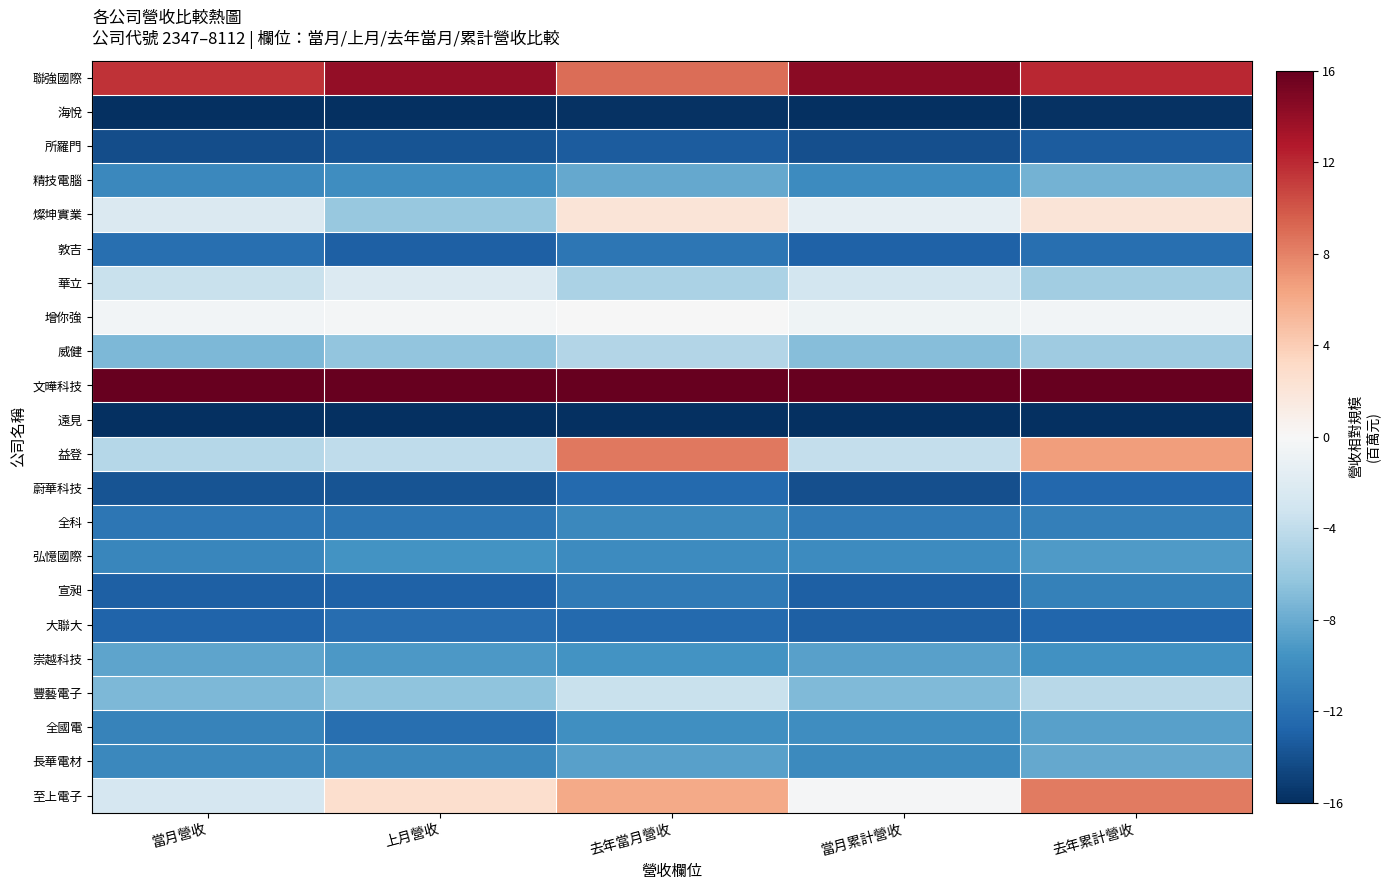

Reading left to right, extract all data points from this chart.

聯強國際: 當月營收=11.6	上月營收=14.0	去年當月營收=8.9	當月累計營收=14.4	去年累計營收=12.1
海悅: 當月營收=-15.9	上月營收=-15.9	去年當月營收=-15.8	當月累計營收=-15.9	去年累計營收=-15.8
所羅門: 當月營收=-14.2	上月營收=-13.9	去年當月營收=-13.3	當月累計營收=-14.1	去年累計營收=-13.3
精技電腦: 當月營收=-10.3	上月營收=-10.0	去年當月營收=-8.2	當月累計營收=-10.1	去年累計營收=-7.5
燦坤實業: 當月營收=-2.3	上月營收=-6.0	去年當月營收=2.1	當月累計營收=-1.5	去年累計營收=2.0
敦吉: 當月營收=-12.0	上月營收=-13.0	去年當月營收=-11.6	當月累計營收=-12.9	去年累計營收=-12.0
華立: 當月營收=-3.6	上月營收=-2.2	去年當月營收=-5.0	當月累計營收=-2.9	去年累計營收=-5.5
增你強: 當月營收=-0.4	上月營收=-0.4	去年當月營收=-0.0	當月累計營收=-0.6	去年累計營收=-0.5
威健: 當月營收=-7.2	上月營收=-6.4	去年當月營收=-4.7	當月累計營收=-6.8	去年累計營收=-5.7
文曄科技: 當月營收=16.0	上月營收=16.0	去年當月營收=16.0	當月累計營收=16.0	去年累計營收=16.0
遠見: 當月營收=-16.0	上月營收=-16.0	去年當月營收=-16.0	當月累計營收=-16.0	去年累計營收=-16.0
益登: 當月營收=-4.5	上月營收=-4.1	去年當月營收=8.5	當月累計營收=-3.8	去年累計營收=6.7
蔚華科技: 當月營收=-13.8	上月營收=-13.8	去年當月營收=-12.4	當月累計營收=-14.1	去年累計營收=-12.6
全科: 當月營收=-11.6	上月營收=-11.7	去年當月營收=-10.4	當月累計營收=-11.3	去年累計營收=-10.9
弘憶國際: 當月營收=-10.4	上月營收=-9.6	去年當月營收=-10.0	當月累計營收=-10.1	去年累計營收=-9.0
宣昶: 當月營收=-13.1	上月營收=-12.9	去年當月營收=-11.3	當月累計營收=-13.1	去年累計營收=-10.8
大聯大: 當月營收=-12.8	上月營收=-12.2	去年當月營收=-12.4	當月累計營收=-13.1	去年累計營收=-12.6
崇越科技: 當月營收=-8.5	上月營收=-9.2	去年當月營收=-9.5	當月累計營收=-8.7	去年累計營收=-9.7
豐藝電子: 當月營收=-7.1	上月營收=-6.4	去年當月營收=-3.6	當月累計營收=-7.1	去年累計營收=-4.5
全國電: 當月營收=-10.7	上月營收=-12.0	去年當月營收=-9.9	當月累計營收=-10.0	去年累計營收=-8.7
長華電材: 當月營收=-10.3	上月營收=-10.3	去年當月營收=-8.7	當月累計營收=-10.2	去年累計營收=-8.1
至上電子: 當月營收=-2.7	上月營收=2.6	去年當月營收=6.0	當月累計營收=-0.2	去年累計營收=8.3